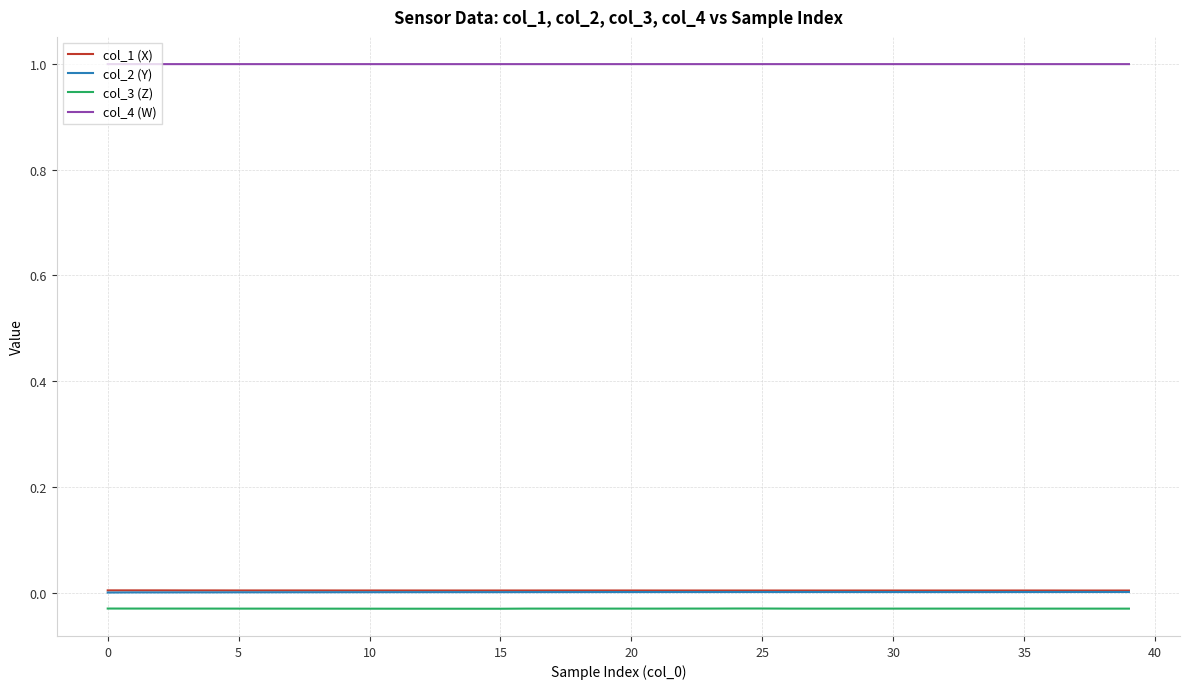

True or false: col_4 (W) and col_3 (Z) cross at least once.

False